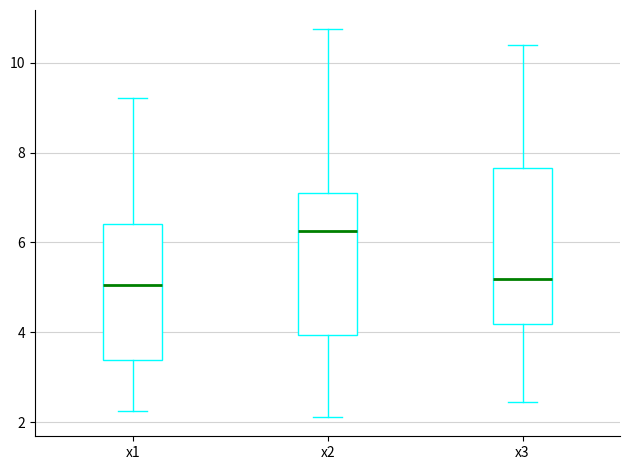

Reading left to right, read every box against the y-axis: the position of its median line, the range the box covers, and the ends of its whiskers. The values are not printed on the chart, so give them approximately, as read against the axis.

x1: median 5.0, box 3.4 to 6.4, whiskers 2.2 to 9.2
x2: median 6.2, box 4.0 to 7.0, whiskers 2.2 to 10.8
x3: median 5.2, box 4.2 to 7.6, whiskers 2.4 to 10.4